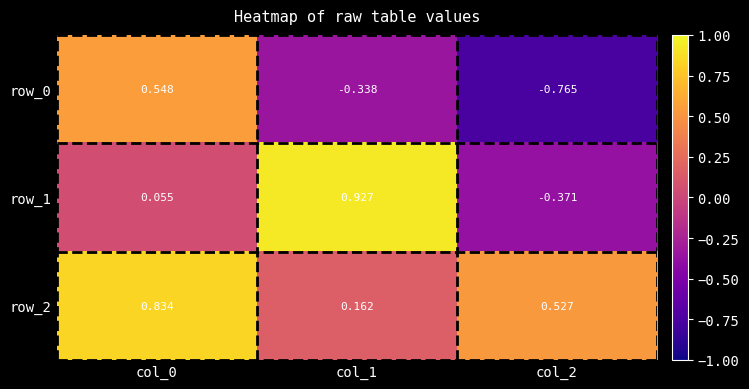

What is the spread (max minus min) of values at col_1?

1.3